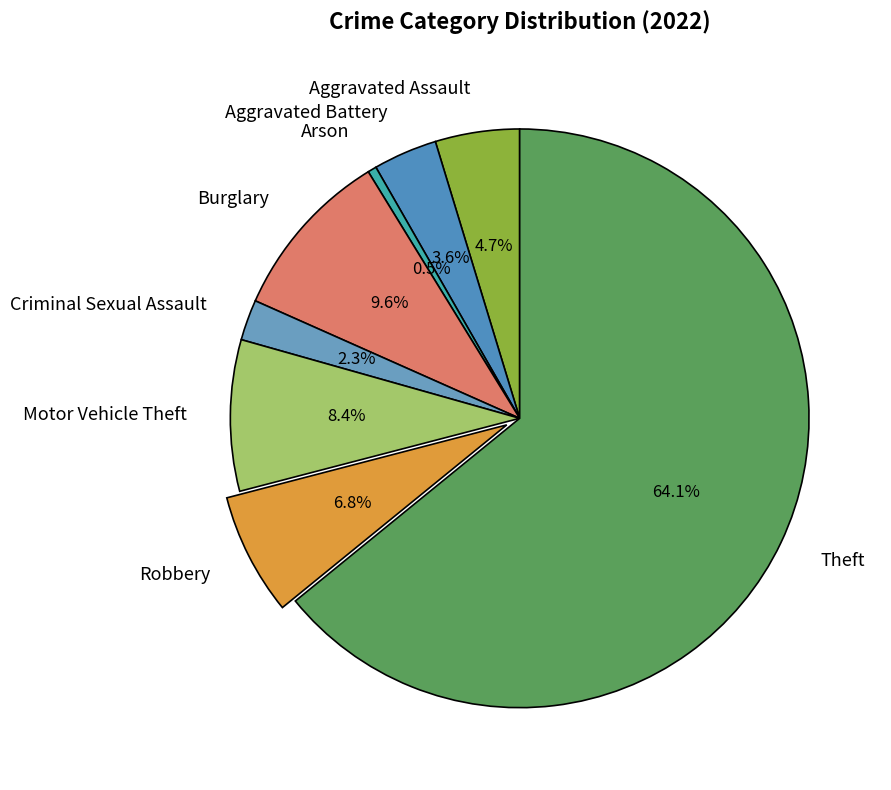

What percentage is the Aggravated Battery slice, to the nearest percent?

4%